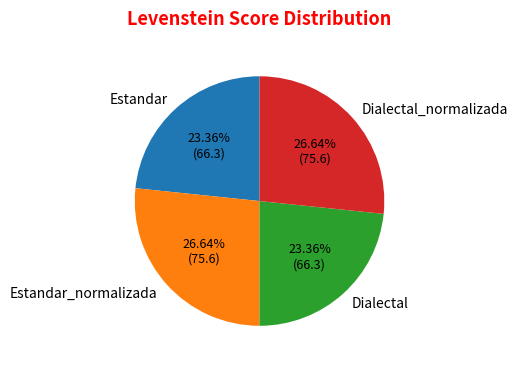

How many segments does this pie chart have?

4